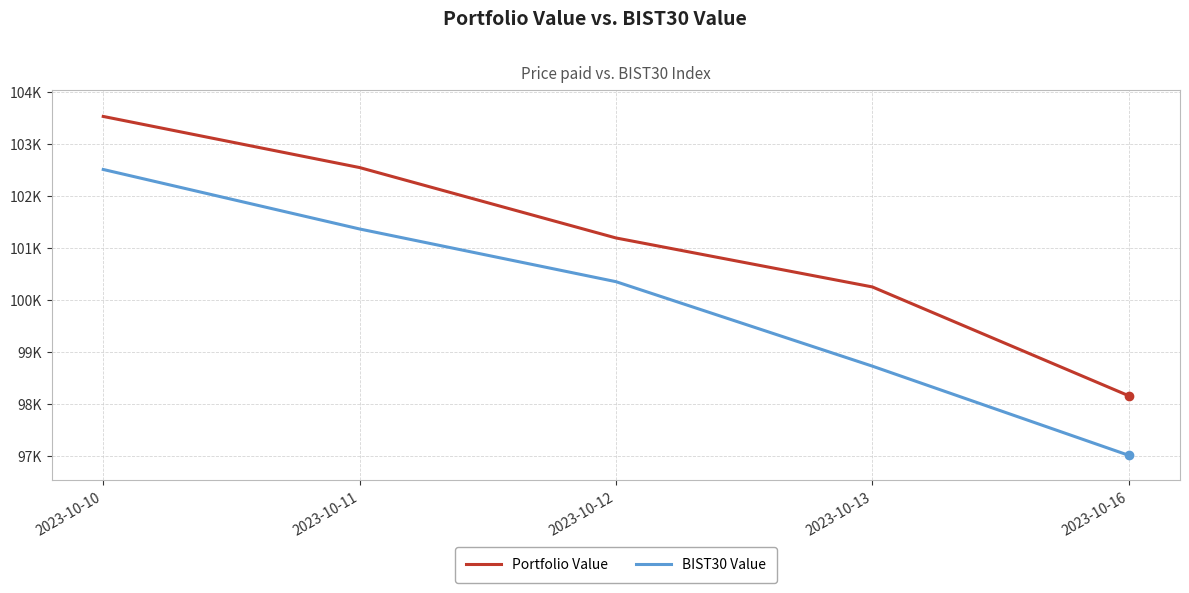

What is the difference between the maximum and second lowest values in the BIST30 Value series?

3790.0